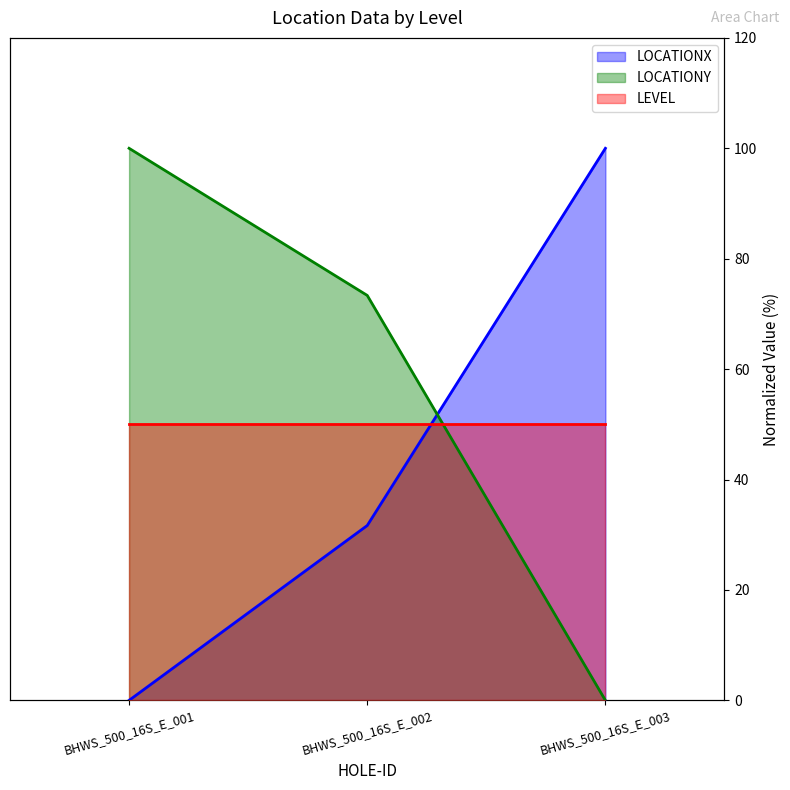

Which series has the largest total across all categories?

LOCATIONY